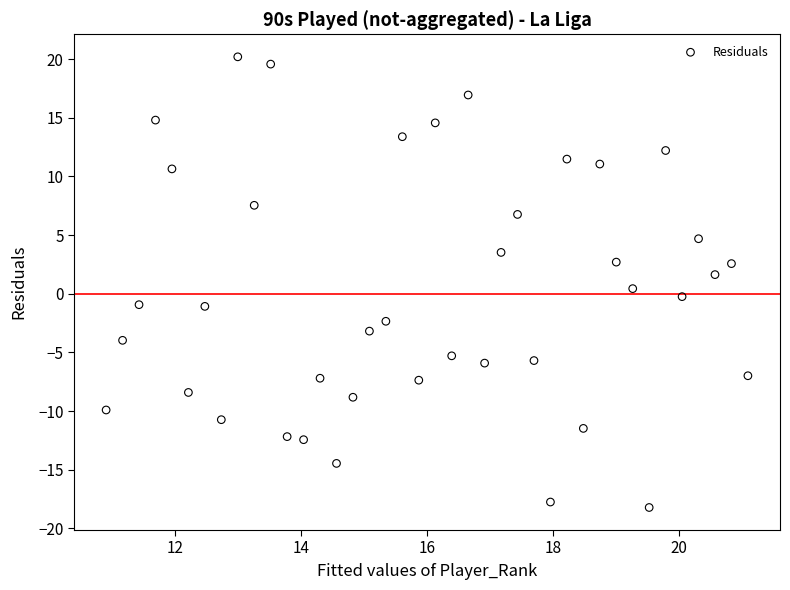

What is the range of X values (max minus min)?

10.2